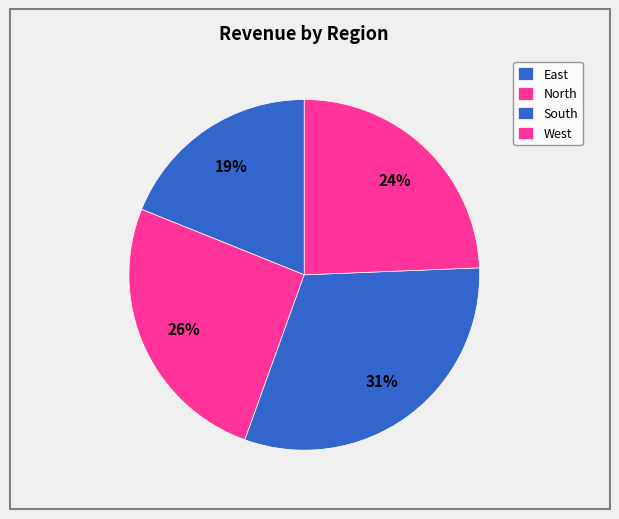

Rank the categories by value from highest to lowest.

South, North, West, East